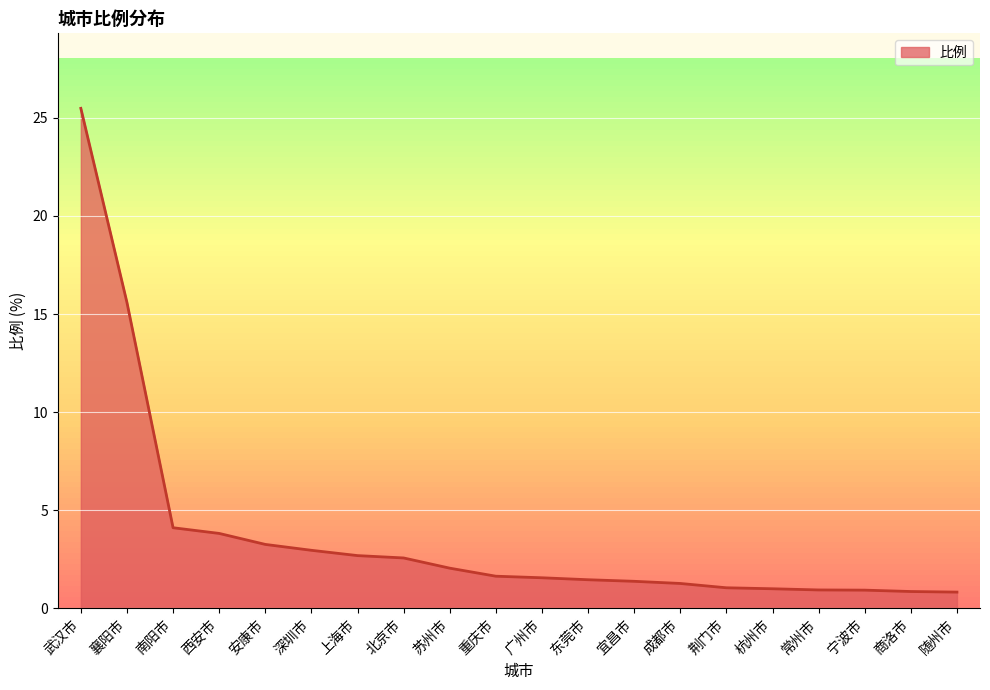

What is the ratio of the value at 宁波市 to the value at 襄阳市?

0.1